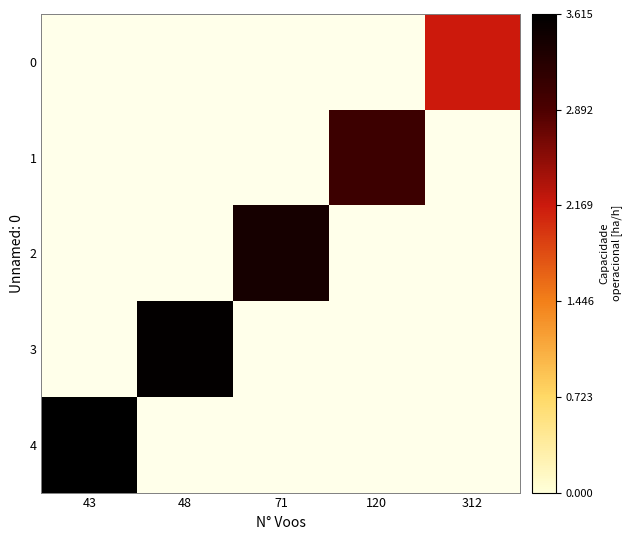

Which series has the widest spread of values?

4